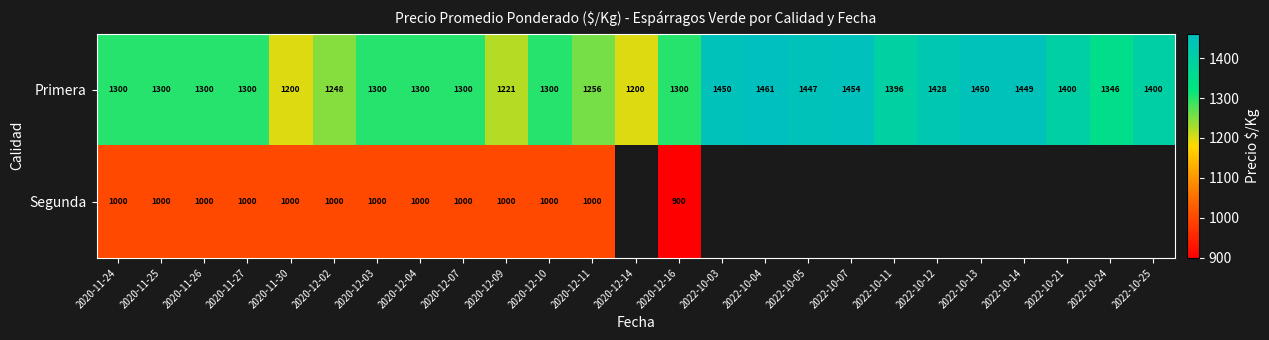

At how many categories does at least one series exceed 993?

25